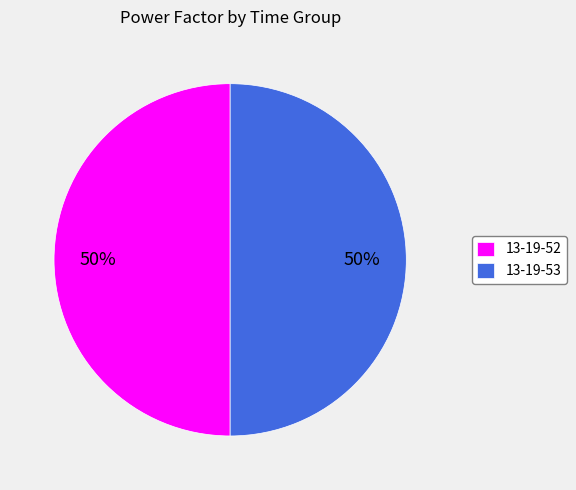

True or false: 13-19-53 accounts for 50% of the total.

True